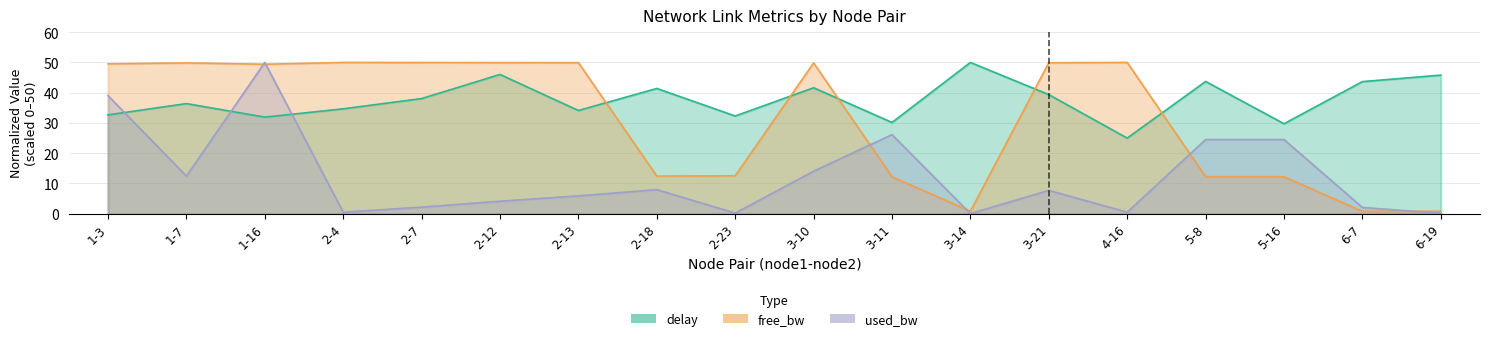

Rank the series by their maximum value, from highest to lowest.

delay, free_bw, used_bw